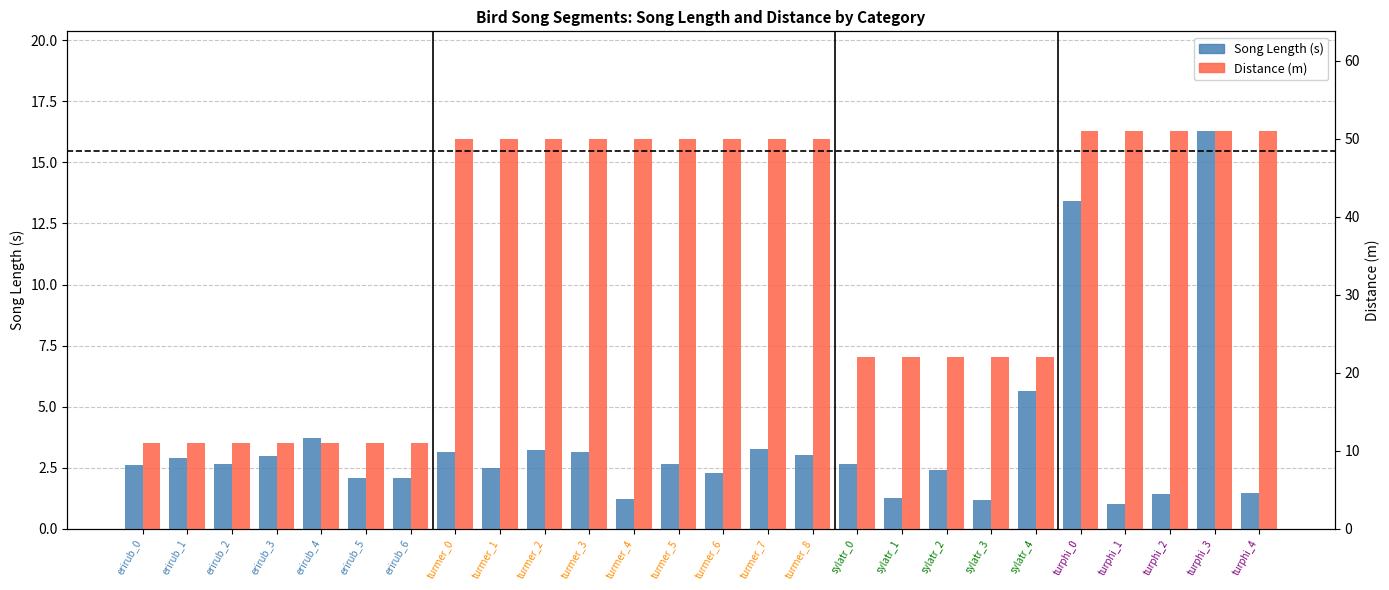

Reading right to left, transcribe all the data shown in this chart.

Song Length (s): turphi_4=1.5	turphi_3=16.3	turphi_2=1.4	turphi_1=1.0	turphi_0=13.4	sylatr_4=5.7	sylatr_3=1.2	sylatr_2=2.4	sylatr_1=1.3	sylatr_0=2.6	turmer_8=3.0	turmer_7=3.2	turmer_6=2.3	turmer_5=2.7	turmer_4=1.2	turmer_3=3.1	turmer_2=3.2	turmer_1=2.5	turmer_0=3.1	erirub_6=2.1	erirub_5=2.1	erirub_4=3.7	erirub_3=3.0	erirub_2=2.6	erirub_1=2.9	erirub_0=2.6
Distance (m): turphi_4=16.3	turphi_3=16.3	turphi_2=16.3	turphi_1=16.3	turphi_0=16.3	sylatr_4=7.0	sylatr_3=7.0	sylatr_2=7.0	sylatr_1=7.0	sylatr_0=7.0	turmer_8=16.0	turmer_7=16.0	turmer_6=16.0	turmer_5=16.0	turmer_4=16.0	turmer_3=16.0	turmer_2=16.0	turmer_1=16.0	turmer_0=16.0	erirub_6=3.5	erirub_5=3.5	erirub_4=3.5	erirub_3=3.5	erirub_2=3.5	erirub_1=3.5	erirub_0=3.5